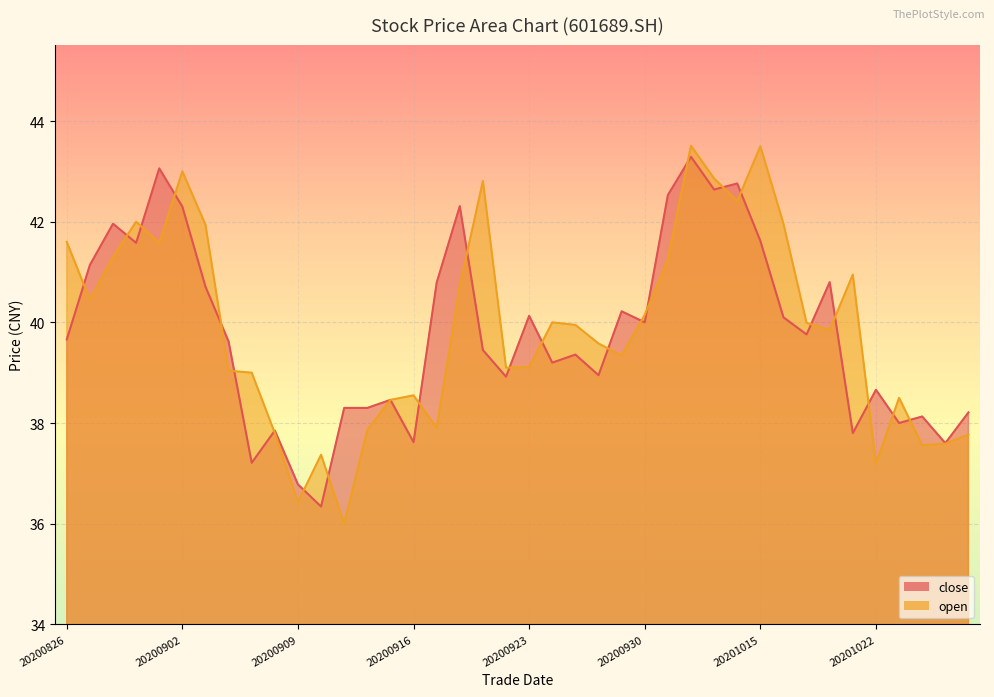

What is the spread (max minus min) of values at 20201026?

0.6